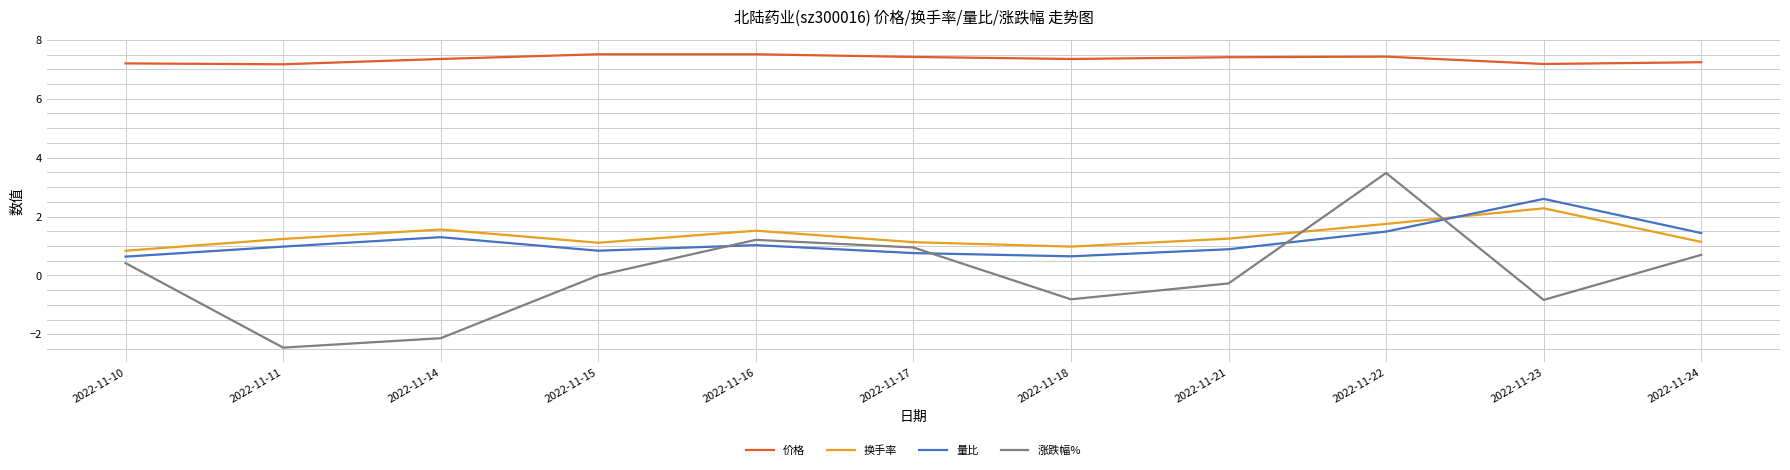

Rank the series at 2022-11-15 from highest to lowest value.

价格, 换手率, 量比, 涨跌幅%